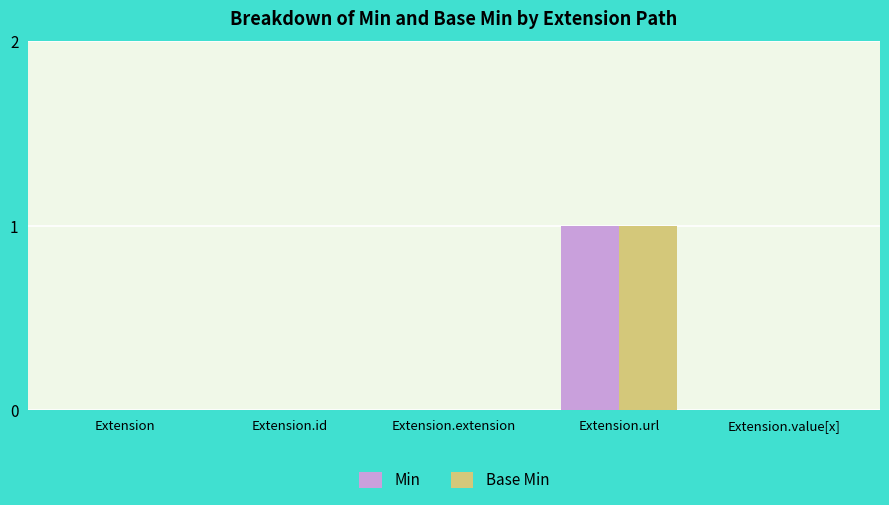

At which category is the sum across all series the highest?

Extension.url